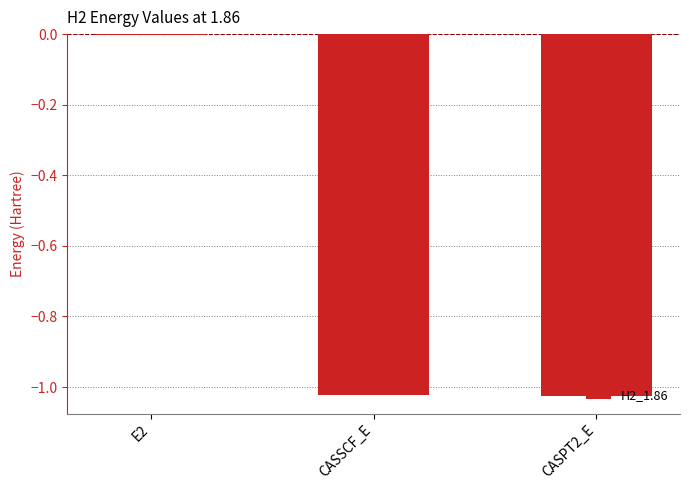

Are the bars horizontal?

No